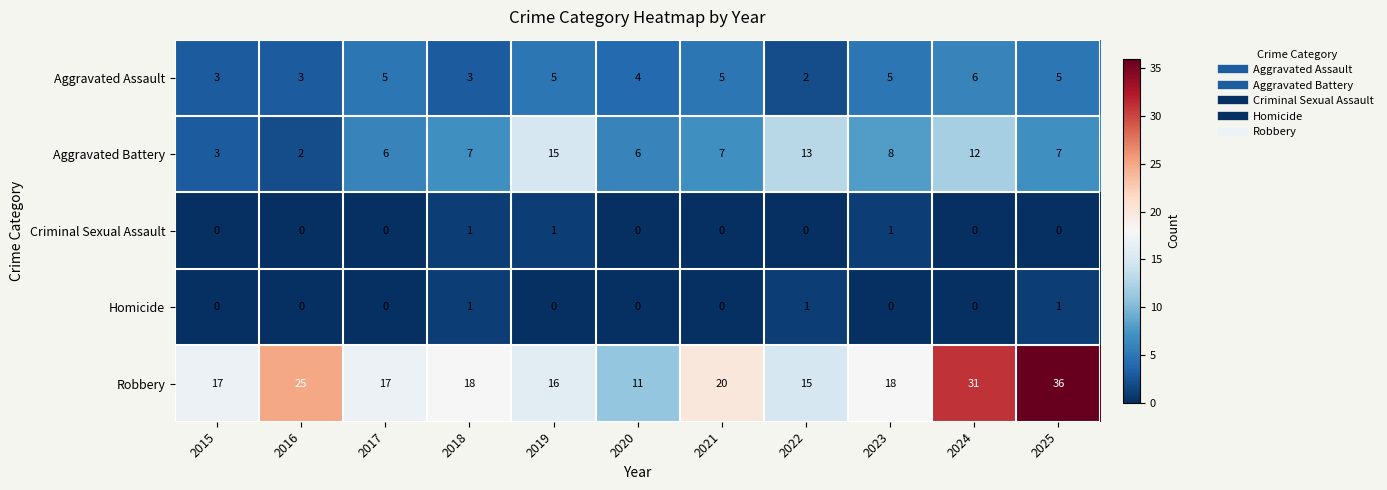

What is the difference between the maximum and minimum values in the Aggravated Assault series?

4